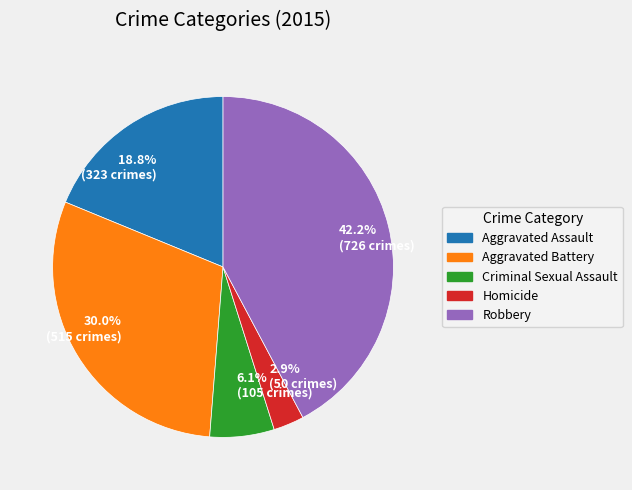

How much of the chart is everything except Aggravated Assault?

81.2%